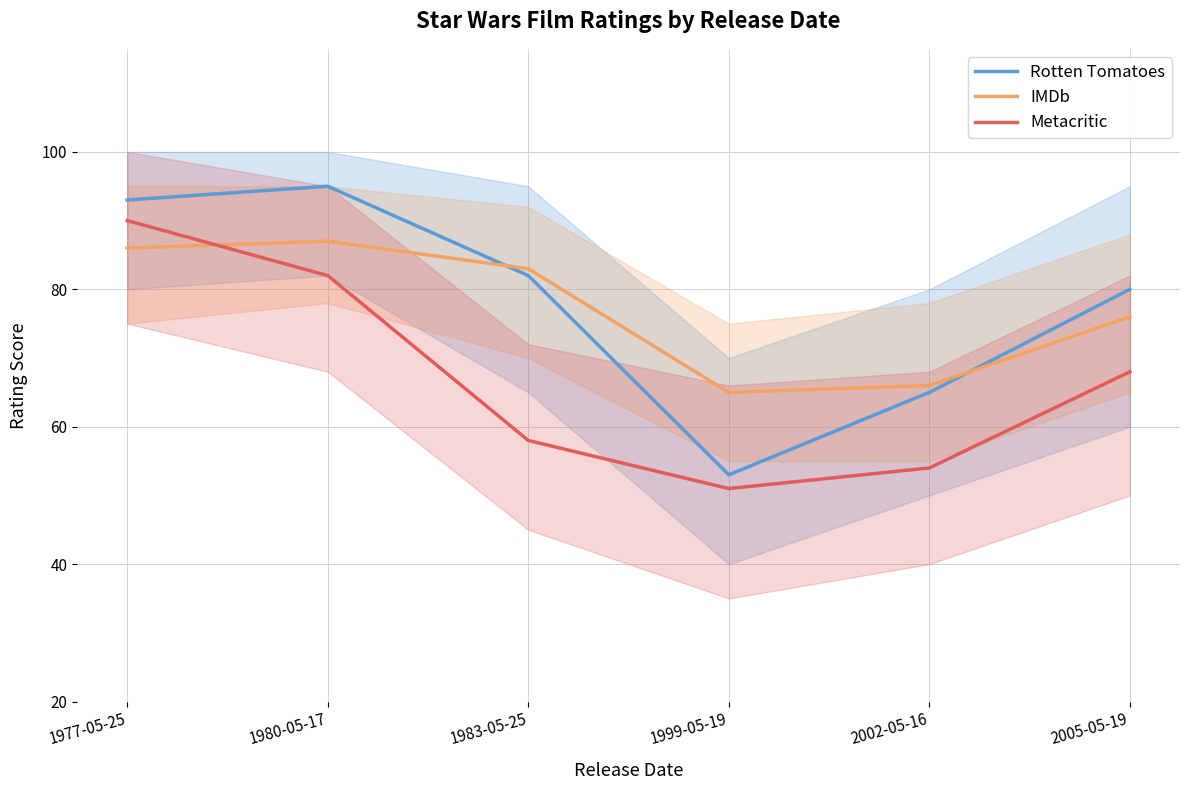

At which category is the sum across all series the highest?

1977-05-25